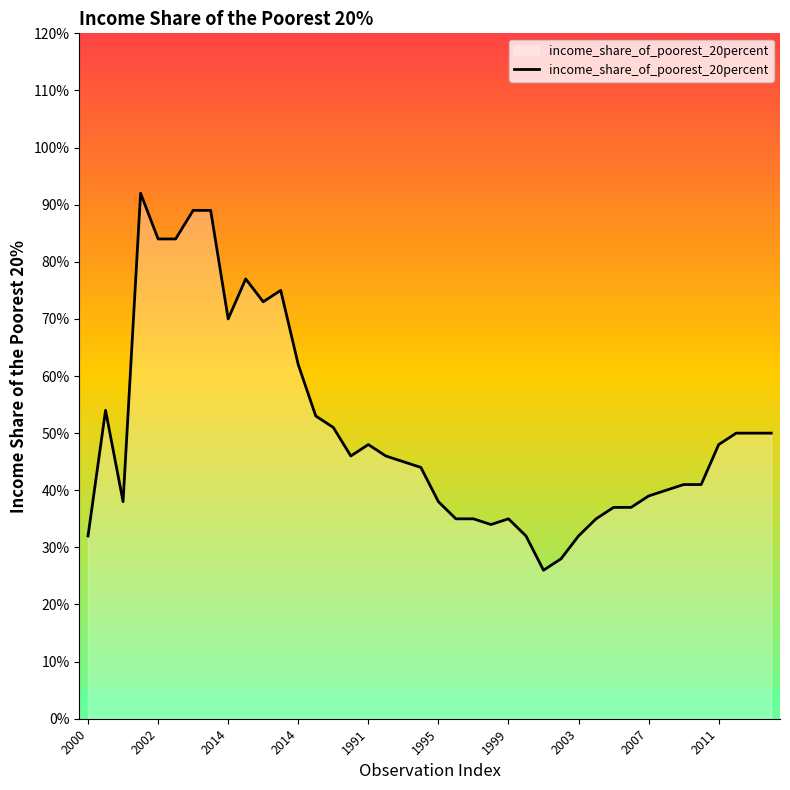

Does the chart have visible grid lines?

No